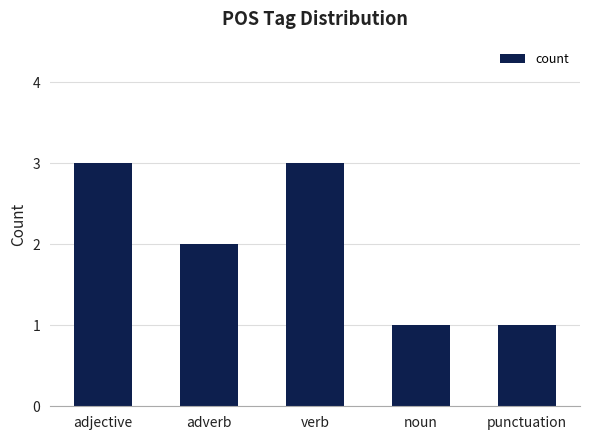

Read the value at verb.

3